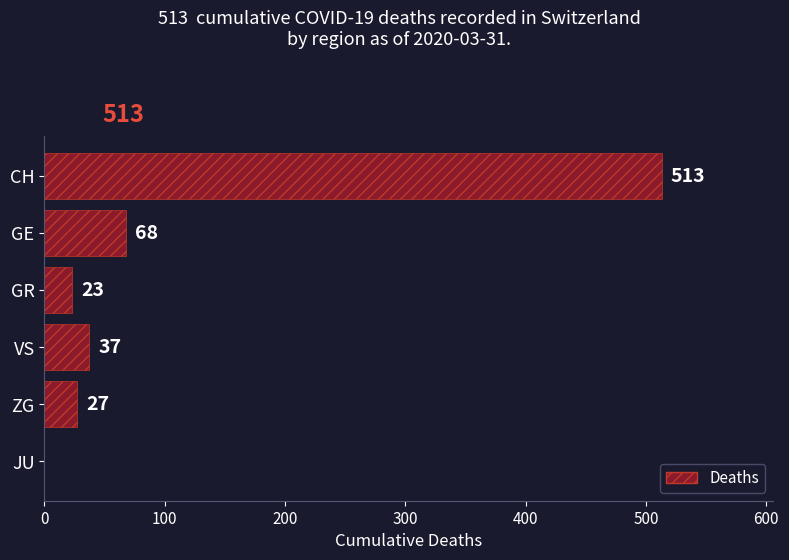

How many distinct data groups are displayed?

1